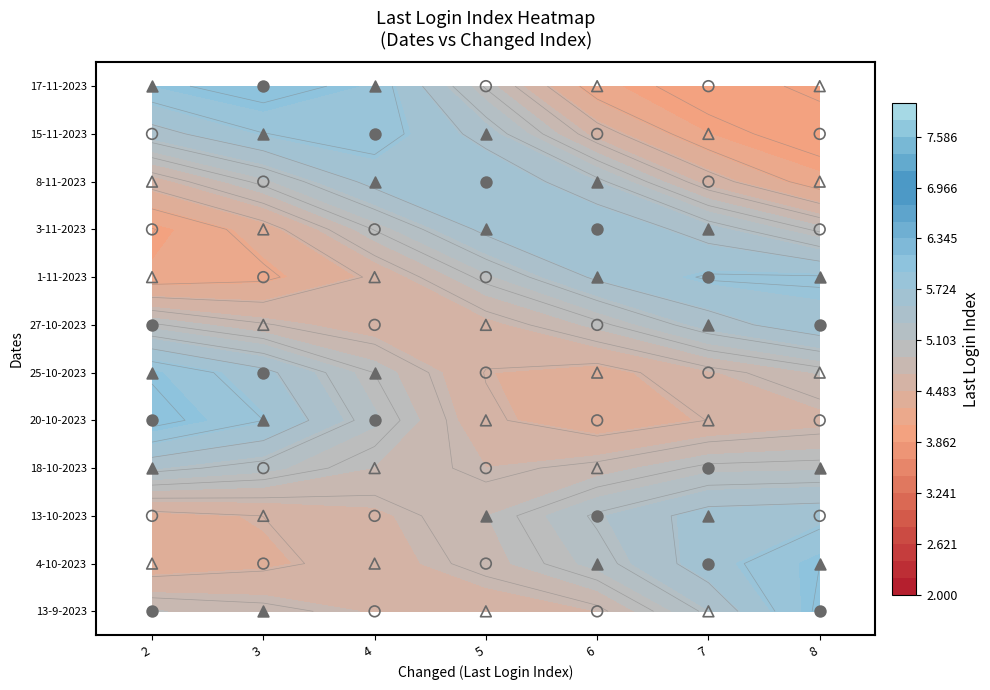

Where is 2 nearest to the value 5?

5